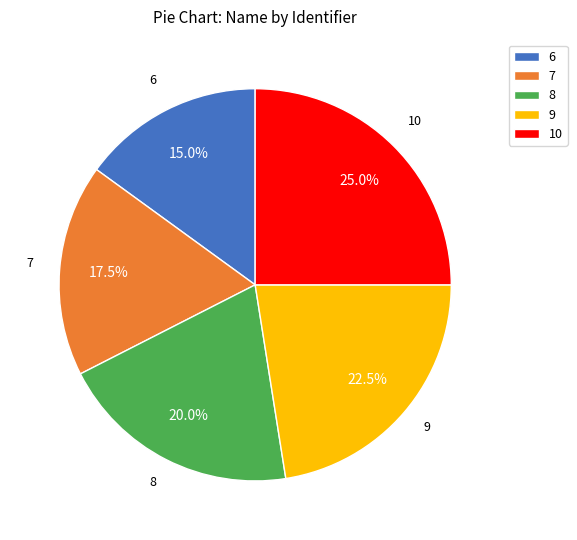

Is there a majority slice in this chart?

No